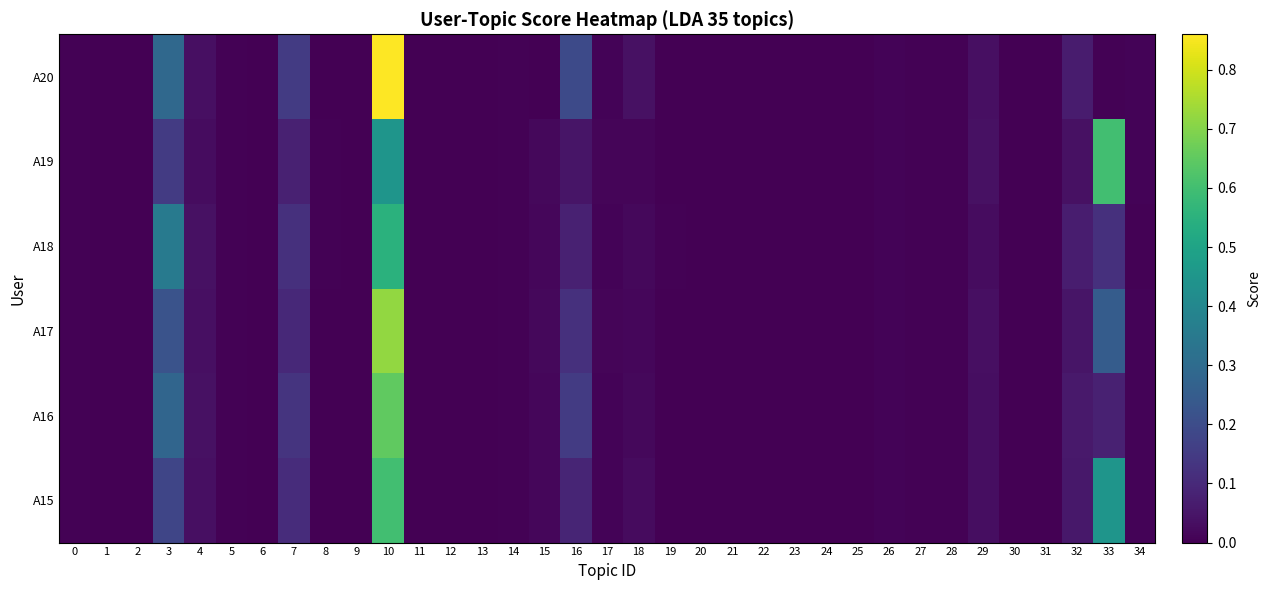

Reading left to right, what are all the values shown in this chart?

A15: 0=0.0	1=0.0	2=0.0	3=0.2	4=0.0	5=0.0	6=0.0	7=0.1	8=0.0	9=0.0	10=0.6	11=0.0	12=0.0	13=0.0	14=0.0	15=0.0	16=0.1	17=0.0	18=0.0	19=0.0	20=0.0	21=0.0	22=0.0	23=0.0	24=0.0	25=0.0	26=0.0	27=0.0	28=0.0	29=0.0	30=0.0	31=0.0	32=0.1	33=0.5	34=0.0
A16: 0=0.0	1=0.0	2=0.0	3=0.3	4=0.0	5=0.0	6=0.0	7=0.1	8=0.0	9=0.0	10=0.7	11=0.0	12=0.0	13=0.0	14=0.0	15=0.0	16=0.1	17=0.0	18=0.0	19=0.0	20=0.0	21=0.0	22=0.0	23=0.0	24=0.0	25=0.0	26=0.0	27=0.0	28=0.0	29=0.0	30=0.0	31=0.0	32=0.1	33=0.1	34=0.0
A17: 0=0.0	1=0.0	2=0.0	3=0.2	4=0.0	5=0.0	6=0.0	7=0.1	8=0.0	9=0.0	10=0.7	11=0.0	12=0.0	13=0.0	14=0.0	15=0.0	16=0.1	17=0.0	18=0.0	19=0.0	20=0.0	21=0.0	22=0.0	23=0.0	24=0.0	25=0.0	26=0.0	27=0.0	28=0.0	29=0.0	30=0.0	31=0.0	32=0.1	33=0.2	34=0.0
A18: 0=0.0	1=0.0	2=0.0	3=0.3	4=0.0	5=0.0	6=0.0	7=0.1	8=0.0	9=0.0	10=0.6	11=0.0	12=0.0	13=0.0	14=0.0	15=0.0	16=0.1	17=0.0	18=0.0	19=0.0	20=0.0	21=0.0	22=0.0	23=0.0	24=0.0	25=0.0	26=0.0	27=0.0	28=0.0	29=0.0	30=0.0	31=0.0	32=0.1	33=0.1	34=0.0
A19: 0=0.0	1=0.0	2=0.0	3=0.1	4=0.0	5=0.0	6=0.0	7=0.1	8=0.0	9=0.0	10=0.5	11=0.0	12=0.0	13=0.0	14=0.0	15=0.0	16=0.1	17=0.0	18=0.0	19=0.0	20=0.0	21=0.0	22=0.0	23=0.0	24=0.0	25=0.0	26=0.0	27=0.0	28=0.0	29=0.0	30=0.0	31=0.0	32=0.0	33=0.6	34=0.0
A20: 0=0.0	1=0.0	2=0.0	3=0.3	4=0.0	5=0.0	6=0.0	7=0.2	8=0.0	9=0.0	10=0.9	11=0.0	12=0.0	13=0.0	14=0.0	15=0.0	16=0.2	17=0.0	18=0.0	19=0.0	20=0.0	21=0.0	22=0.0	23=0.0	24=0.0	25=0.0	26=0.0	27=0.0	28=0.0	29=0.0	30=0.0	31=0.0	32=0.1	33=0.0	34=0.0